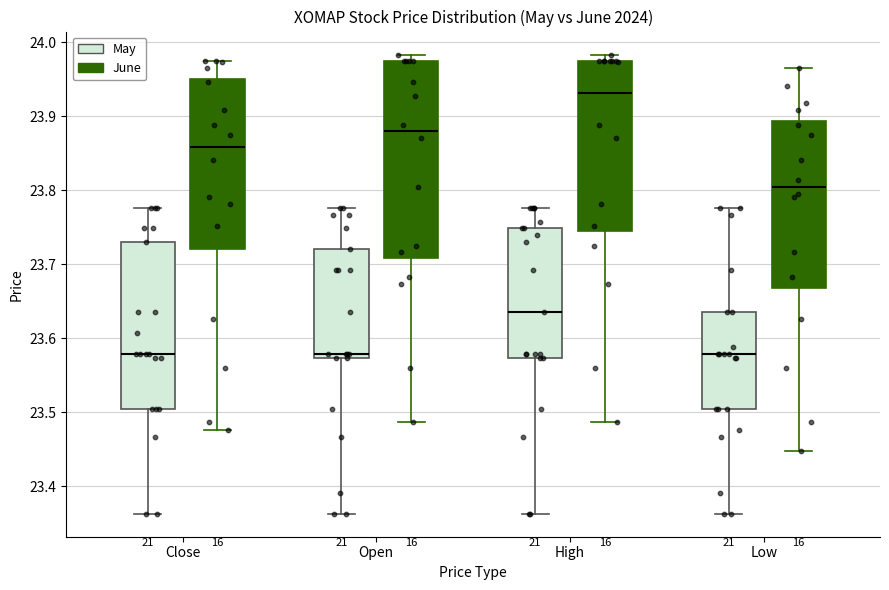

Comparing the boxes themselves (not the whiskers), which one is the tallest?

Open (June)